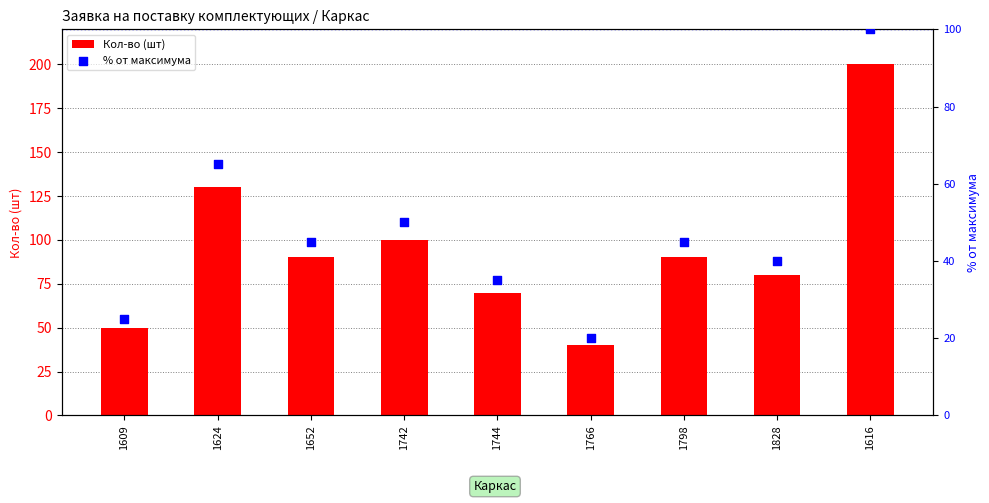

Which series contains the lowest Y value?

% от максимума